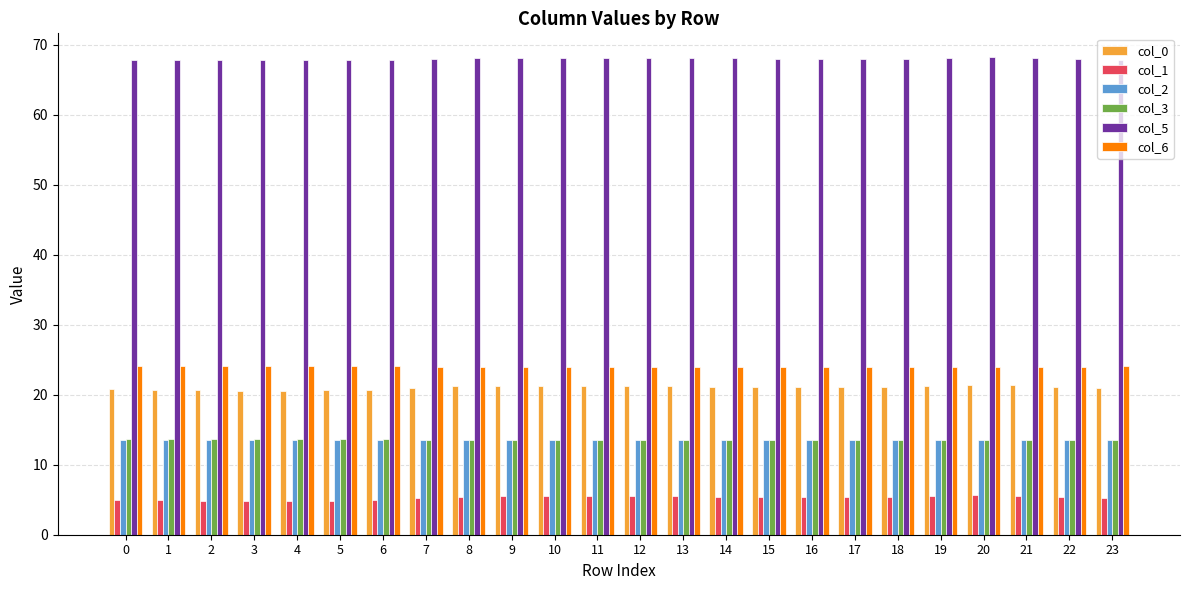

What are all the series names shown in the legend?

col_0, col_1, col_2, col_3, col_5, col_6